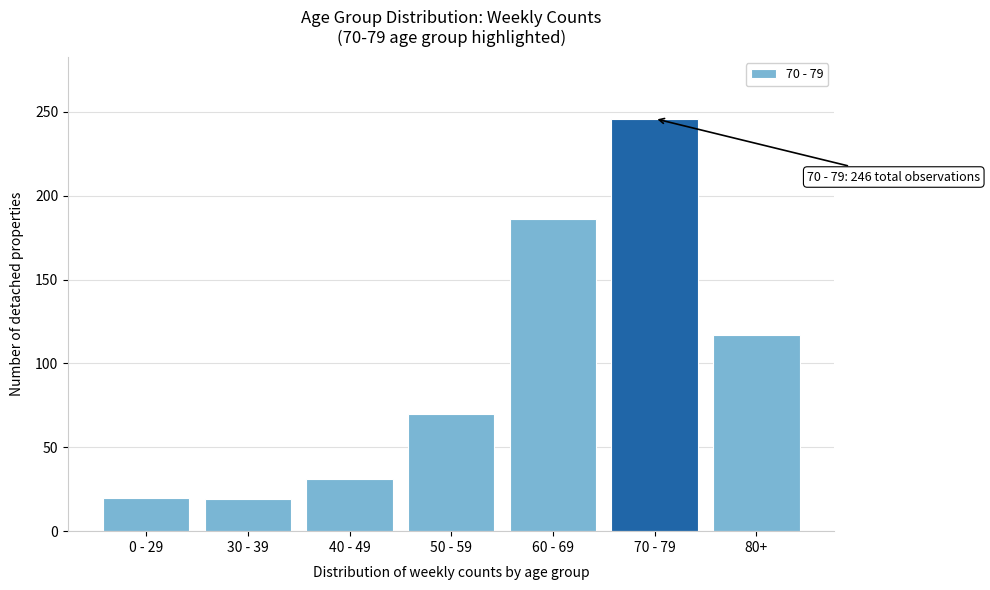

What is the smallest value displayed?

19